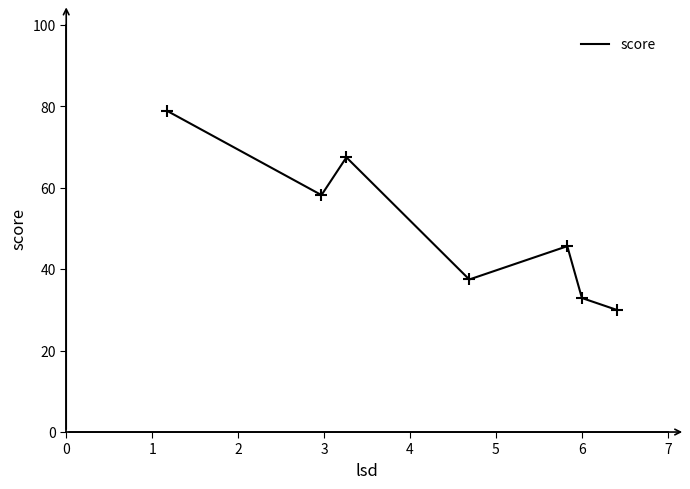

What is the average value?

50.1